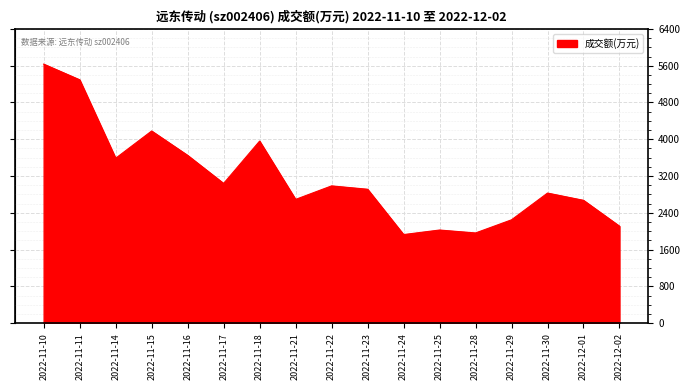

Approximately how many times larger is the value at 2022-11-28 compared to 2022-11-14?

0.5